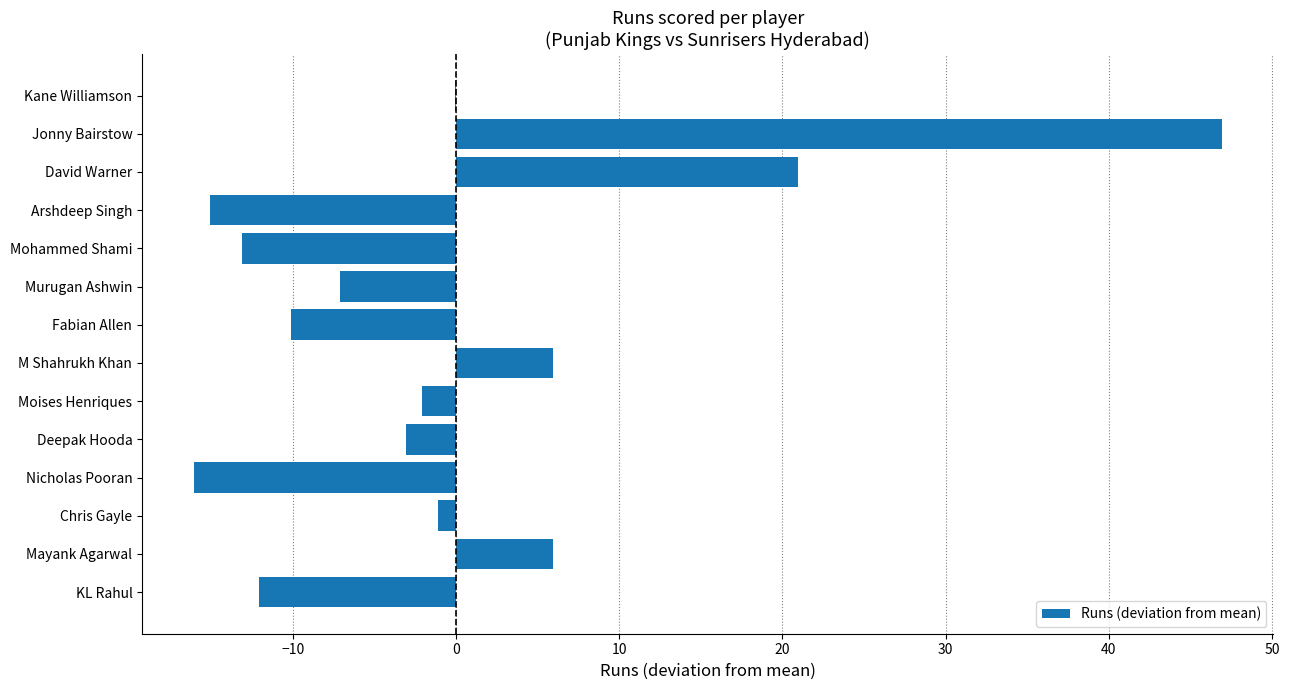

Which label corresponds to the largest value in the chart?

Jonny Bairstow